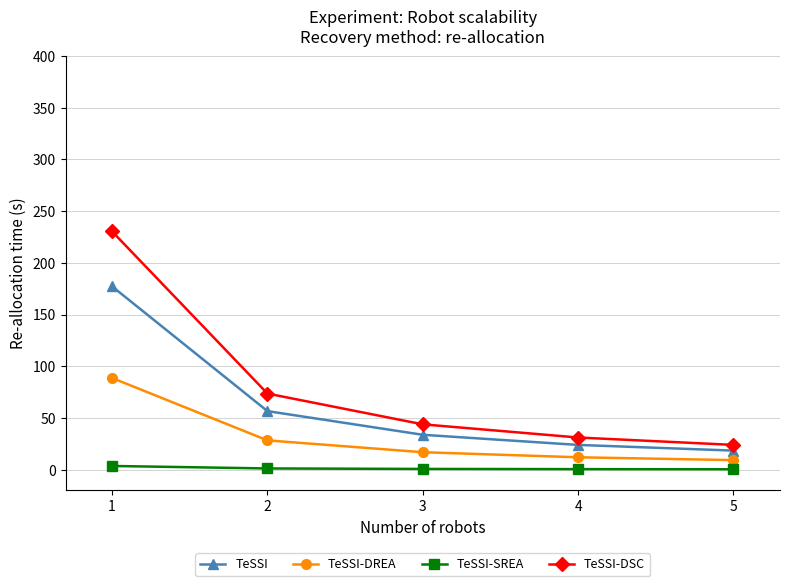

Which series has the widest spread of values?

TeSSI-DSC